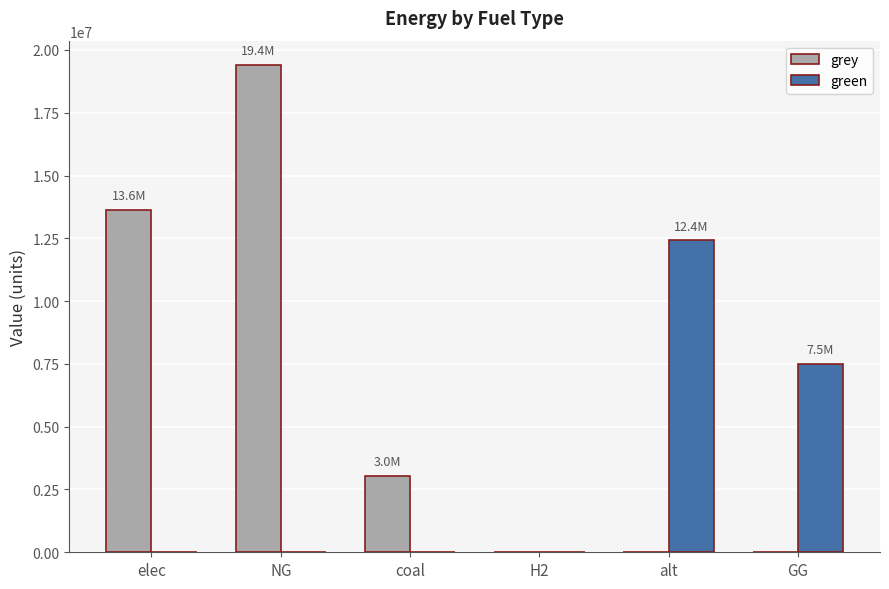

Between H2 and alt, which series saw the biggest shift?

green